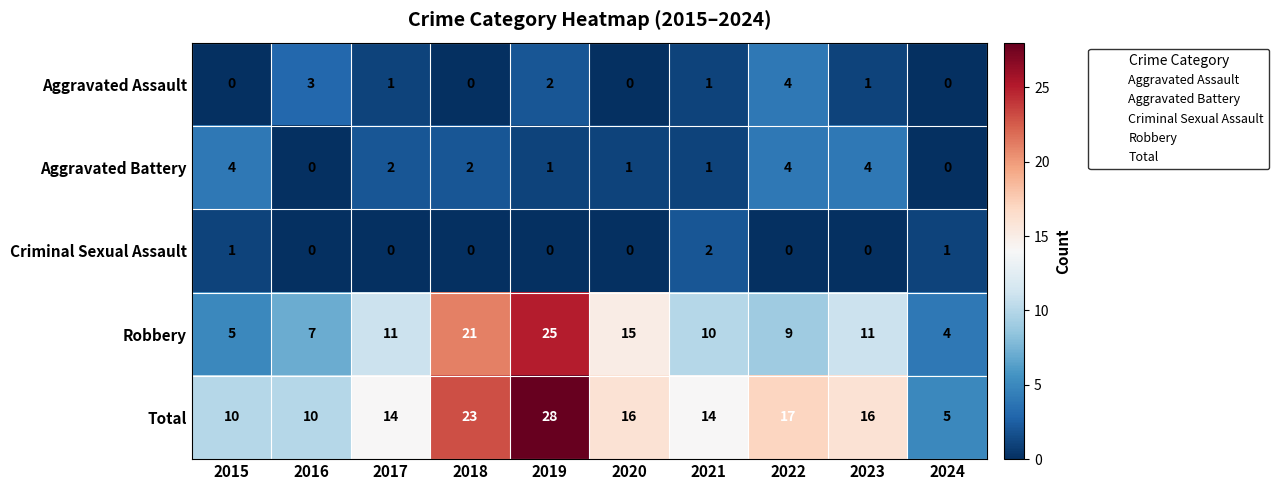

What is the greatest value displayed?

28